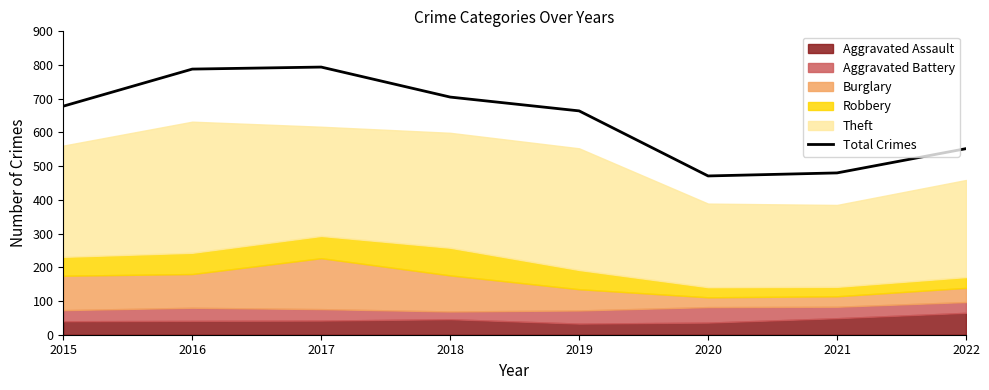

What is the change in value from 2016 to 2018?

-83